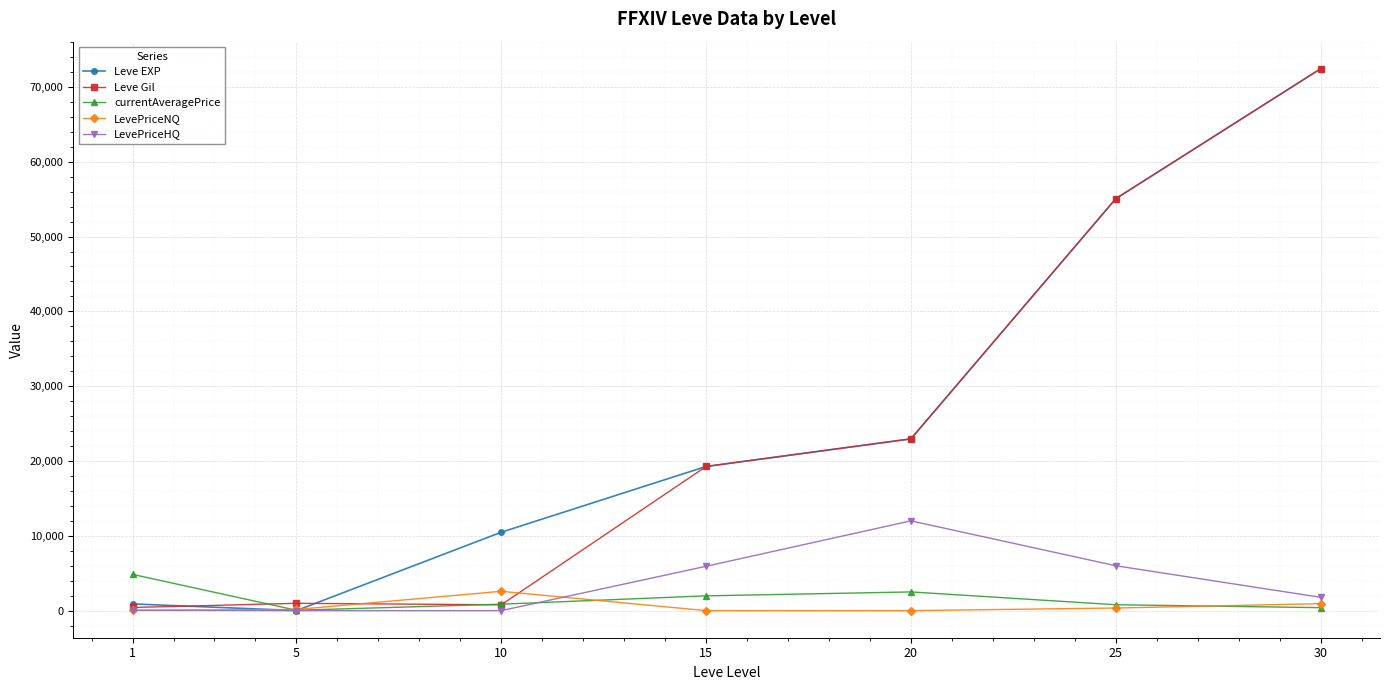

What is the greatest value displayed?

72430.0